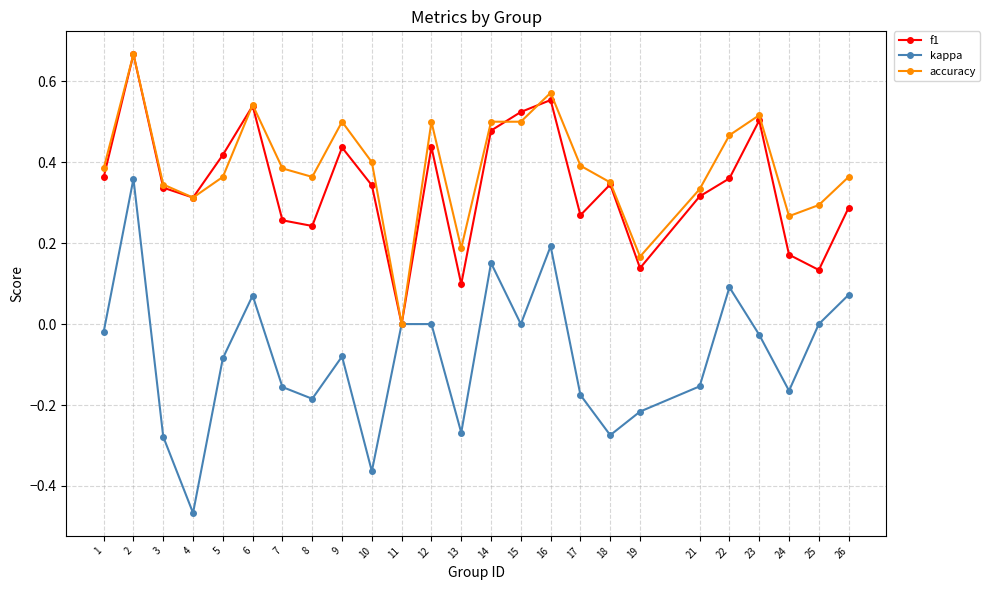

Where is the first local maximum for accuracy?

2